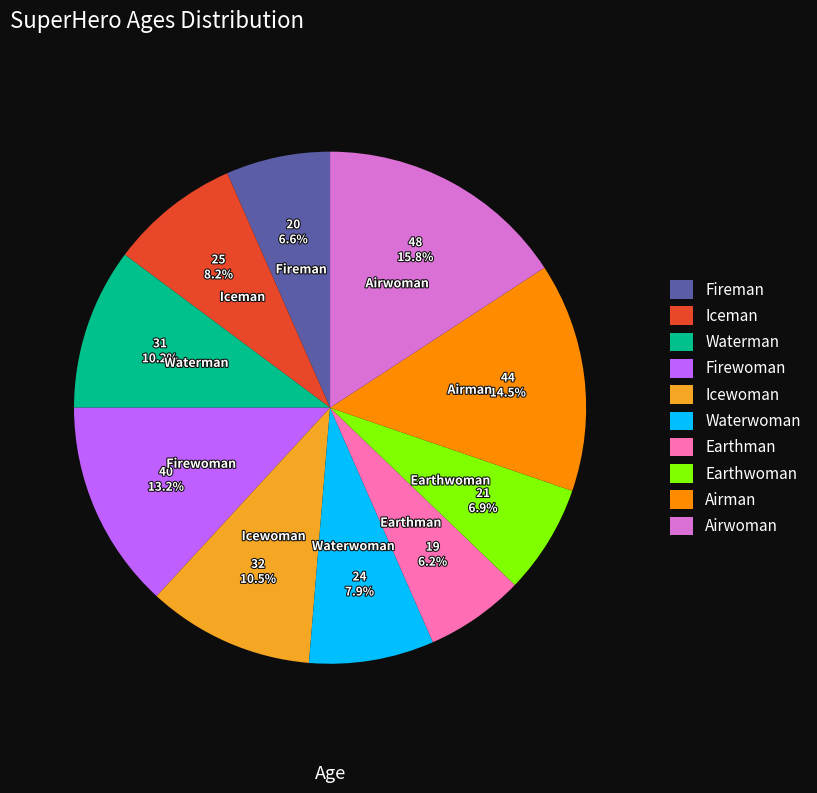

What percentage is the Firewoman slice, to the nearest percent?

13%